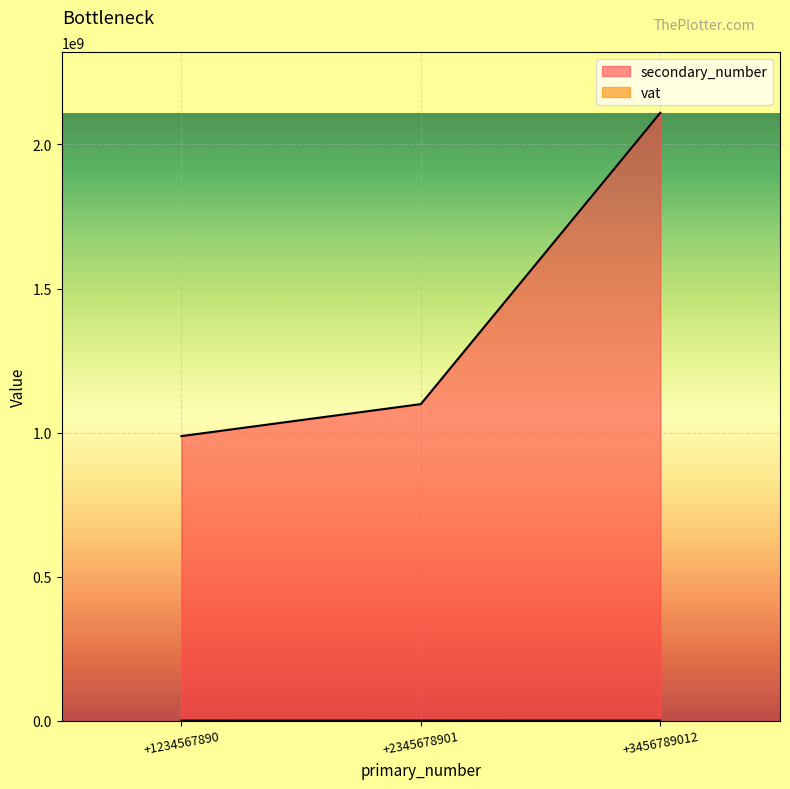

The vat series shows 12345 at +1234567890. True or false?

True